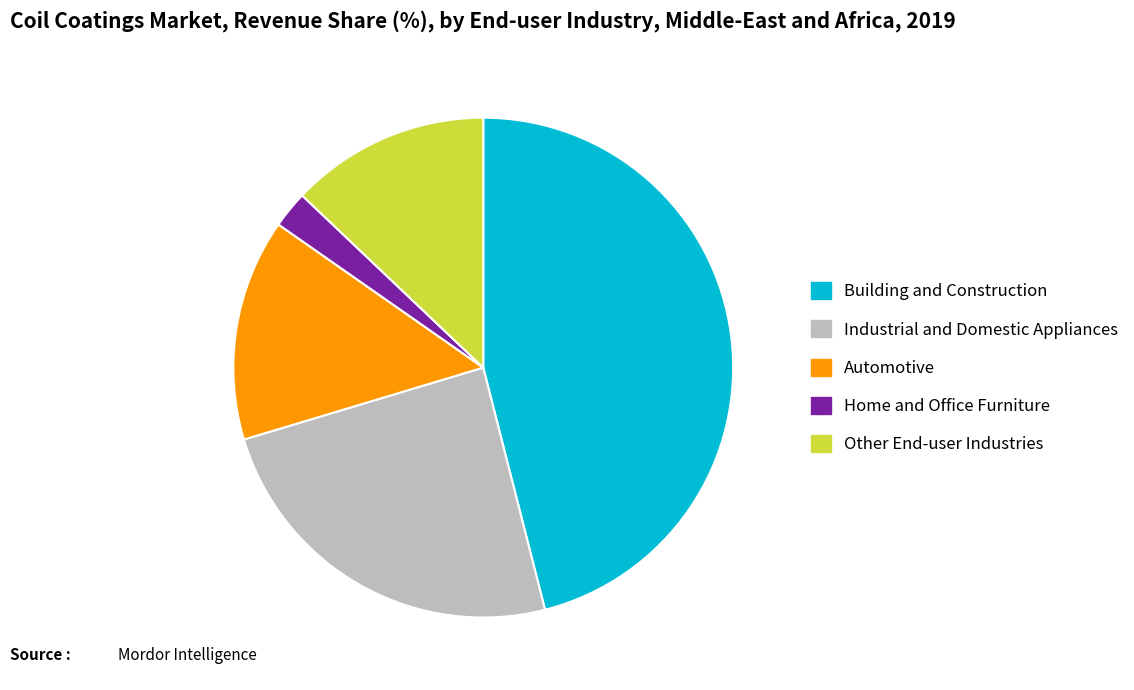

How many segments does this pie chart have?

5